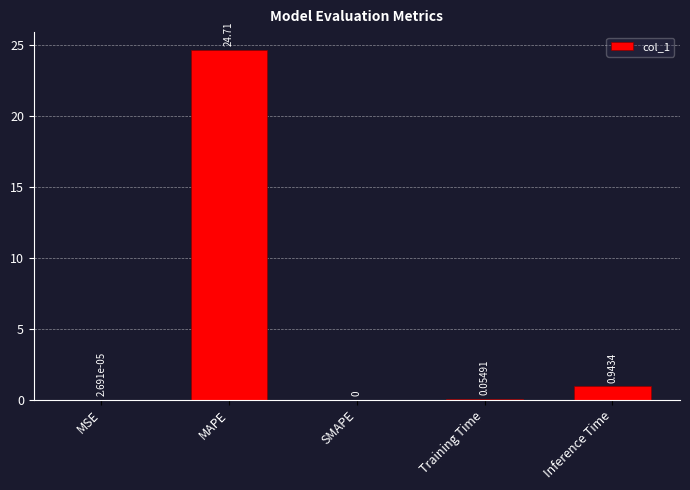

Between Training Time and Inference Time, which is larger?

Inference Time